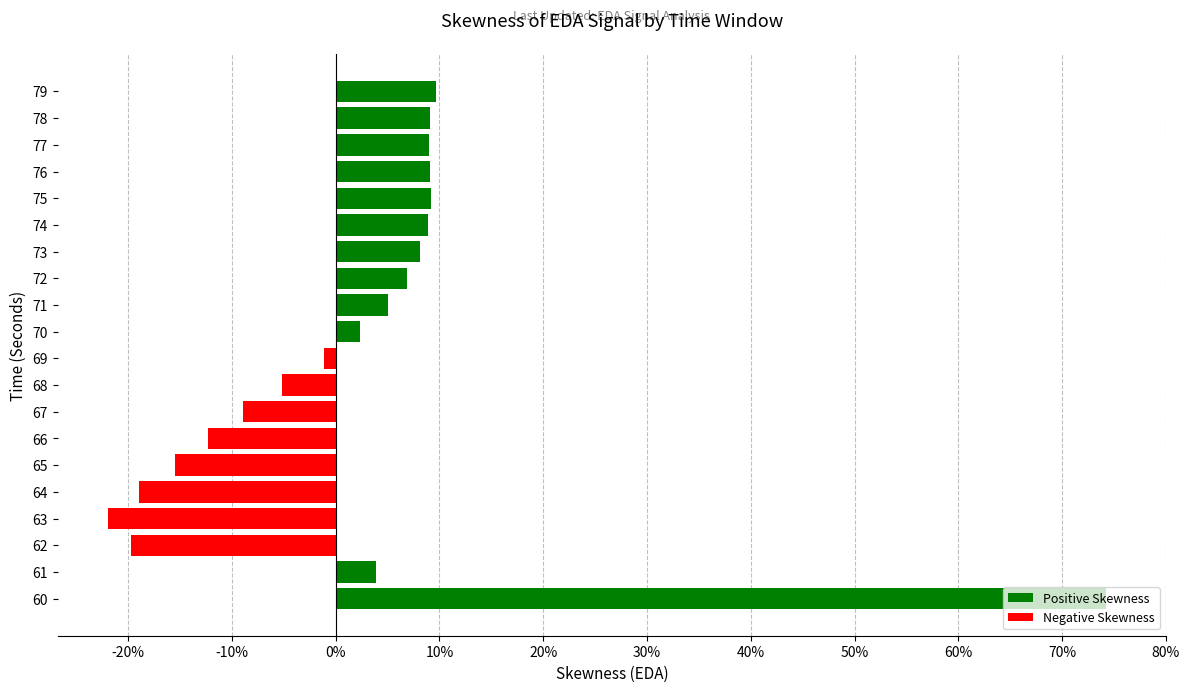

What is the greatest value displayed?

0.7